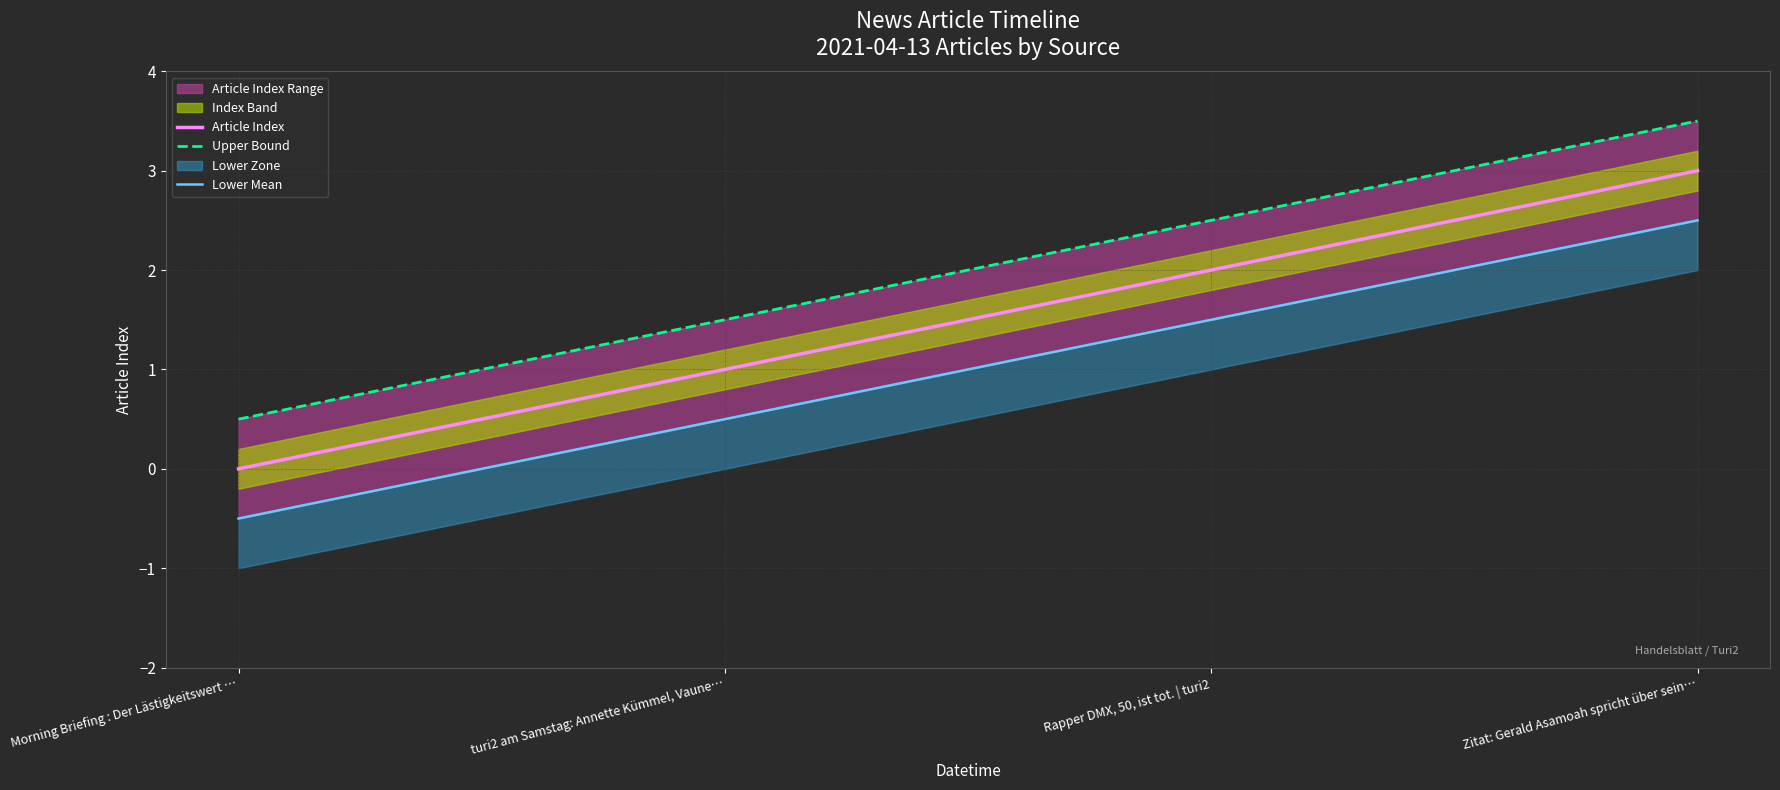

The value of Lower Mean at Morning Briefing : Der Lästigkeitswert … is -0.2. True or false?

False